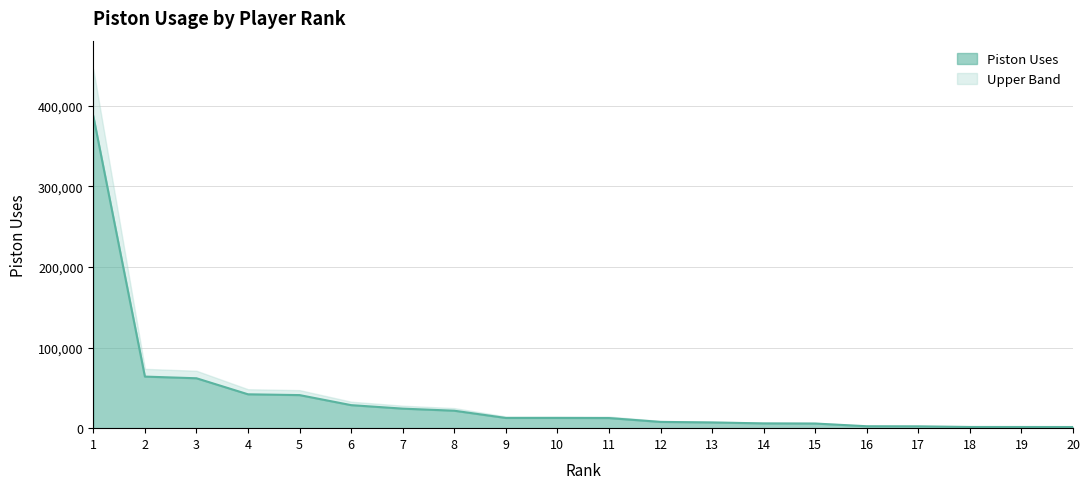

List the labels in order of value, smallest first.

20, 19, 18, 17, 16, 15, 14, 13, 12, 11, 10, 9, 8, 7, 6, 5, 4, 3, 2, 1